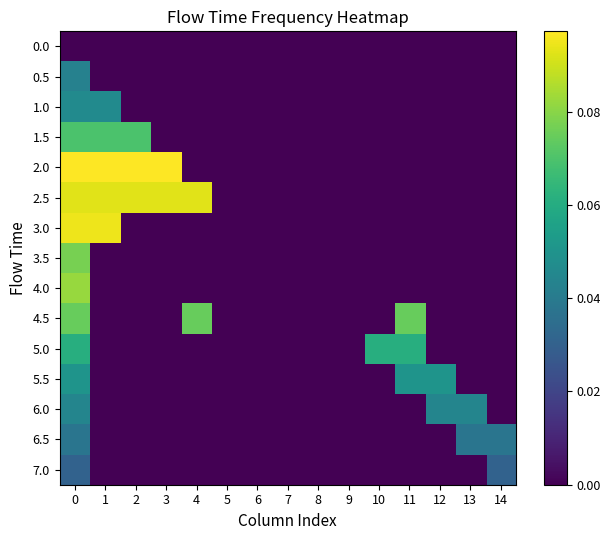

At 8, list the series in order from smallest to largest.

0.0, 0.5, 1.0, 1.5, 2.0, 2.5, 3.0, 3.5, 4.0, 4.5, 5.0, 5.5, 6.0, 6.5, 7.0